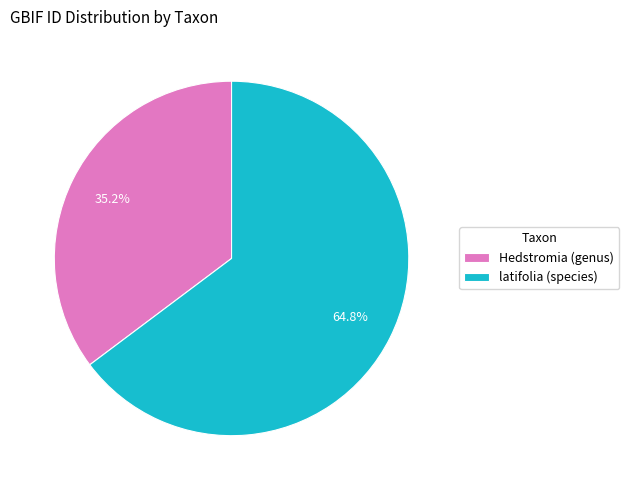

Count the number of slices in the pie.

2